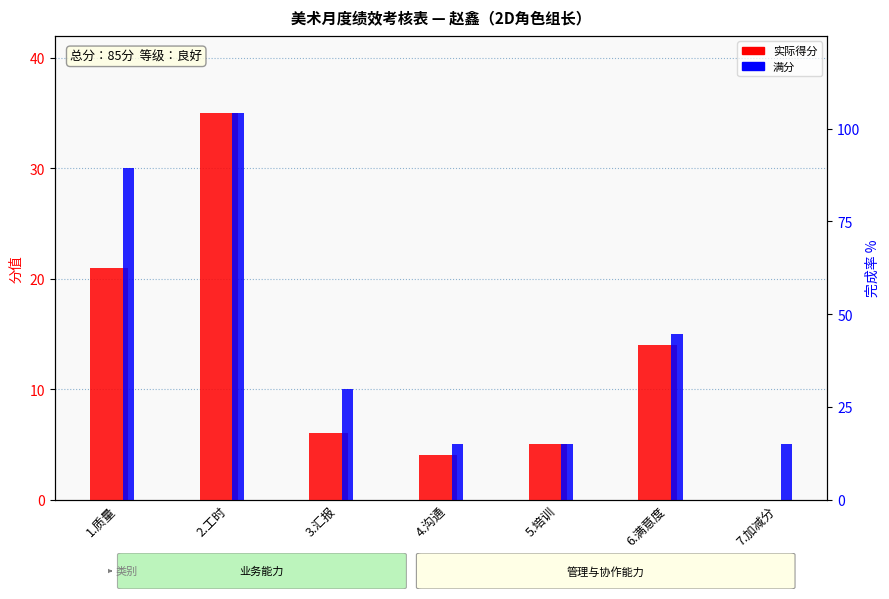

What is the difference between the highest and lowest values at 3.汇报?

4